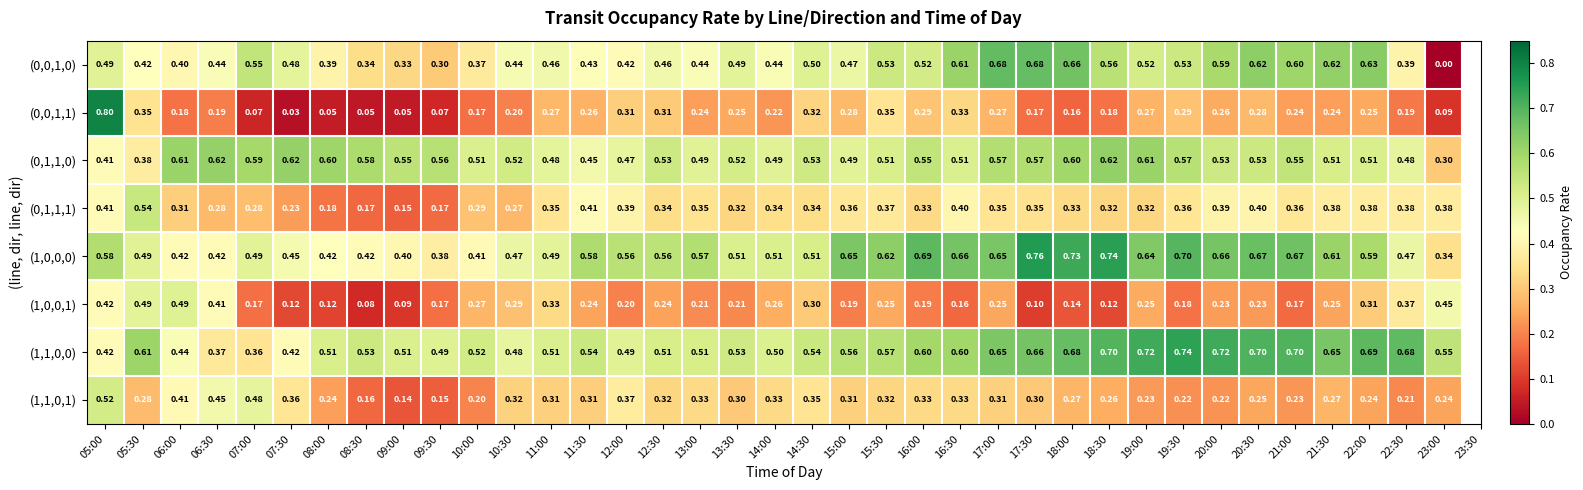

Is the value of (0,0,1,1) at 09:30 greater than the value of (0,1,1,0) at 20:00?

No